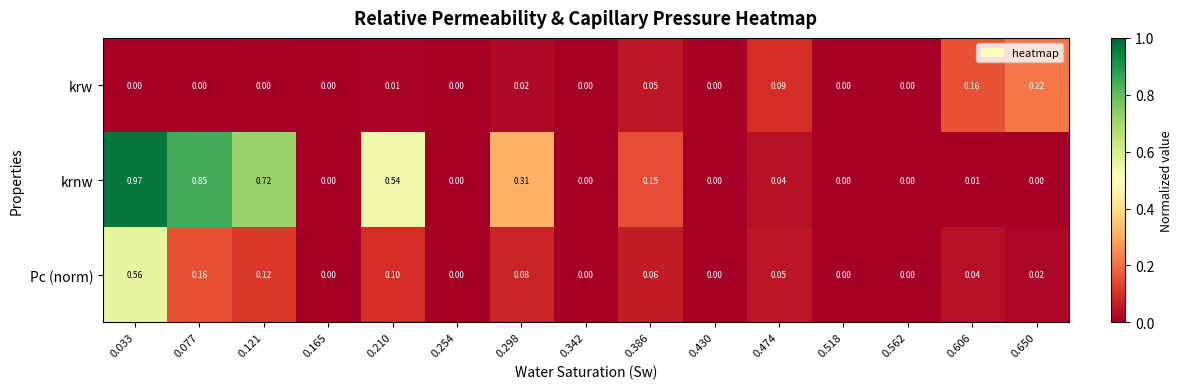

Is the value of krw at 0.298 greater than the value of Pc (norm) at 0.562?

Yes